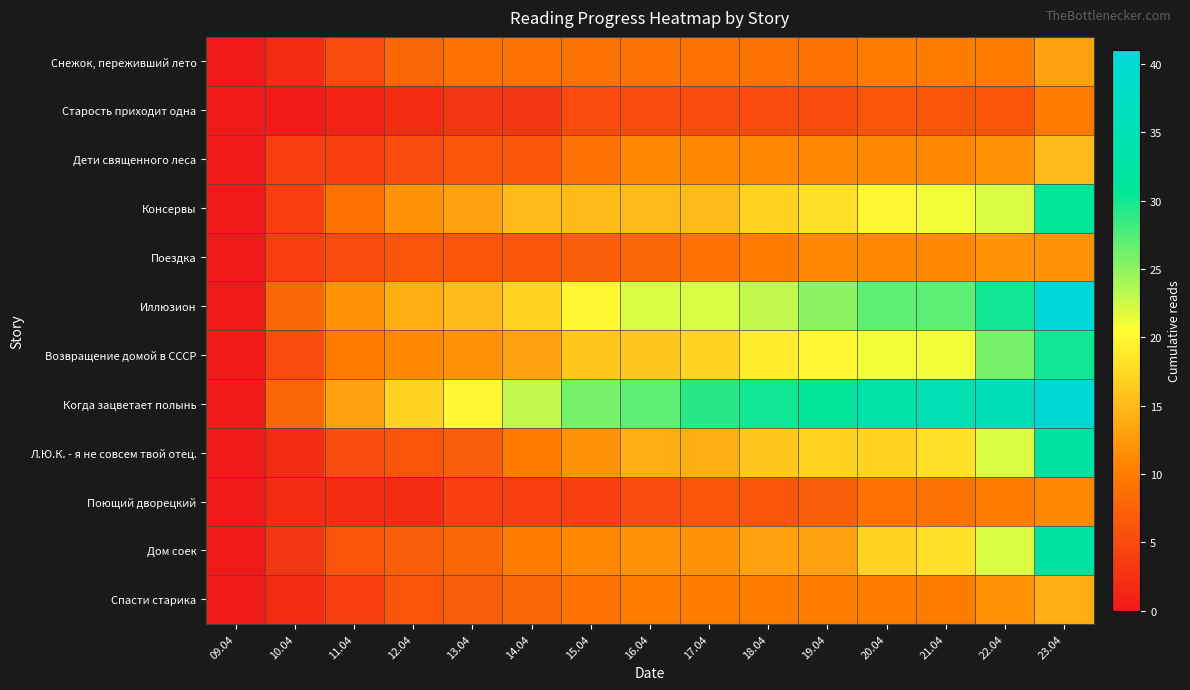

Rank the series at 13.04 from highest to lowest value.

Когда зацветает полынь, Иллюзион, Консервы, Возвращение домой в СССР, Снежок, переживший лето, Дом соек, Л.Ю.К. - я не совсем твой отец., Спасти старика, Дети священного леса, Поездка, Поющий дворецкий, Старость приходит одна